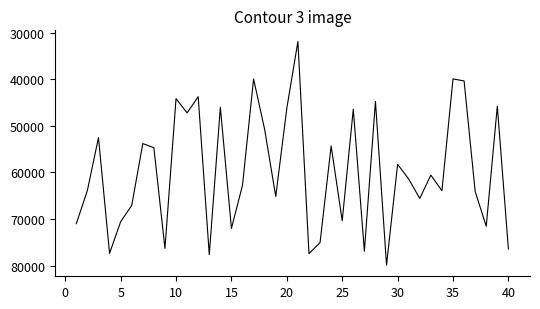

What is the maximum value shown in the chart?

79873